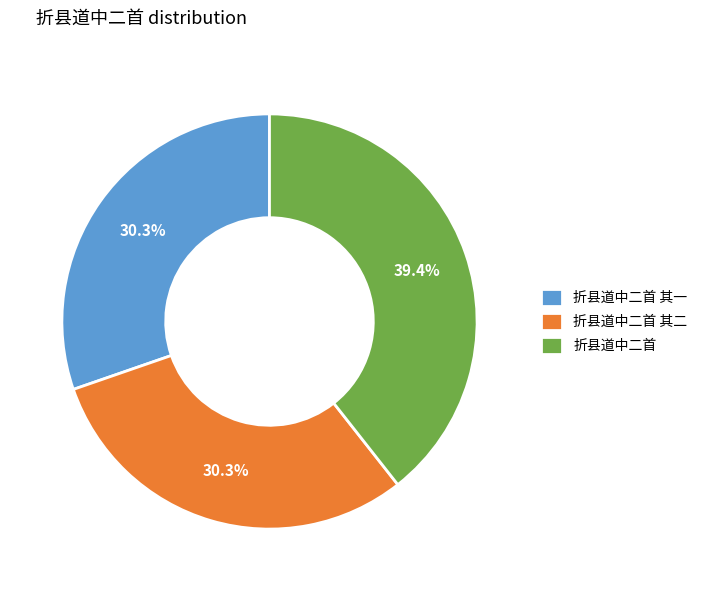

How many segments does this pie chart have?

3